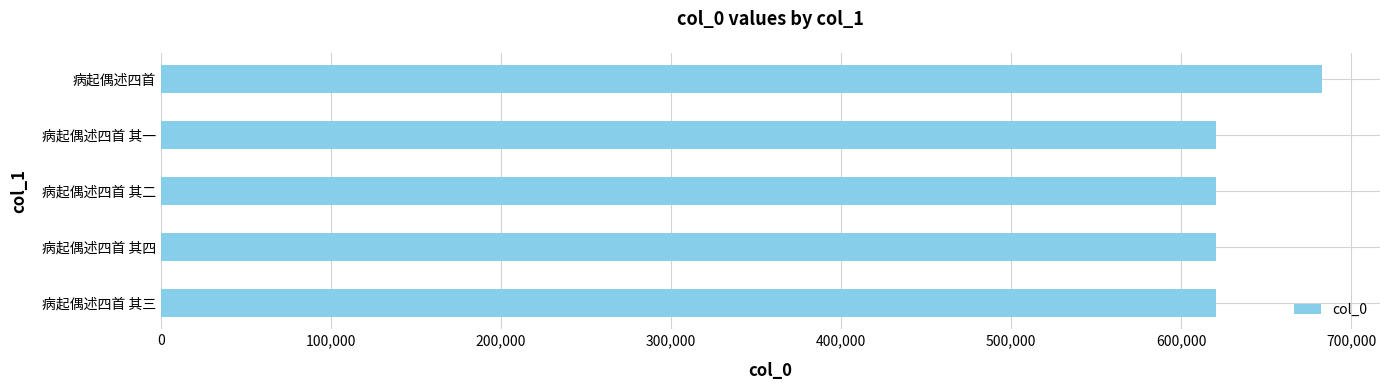

Are the bars horizontal?

Yes